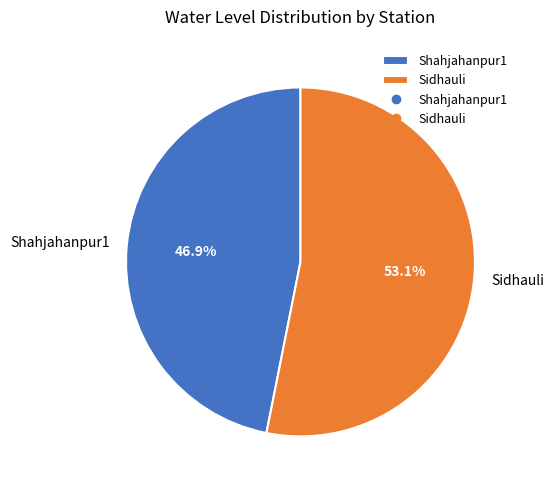

What is the majority slice?

Sidhauli